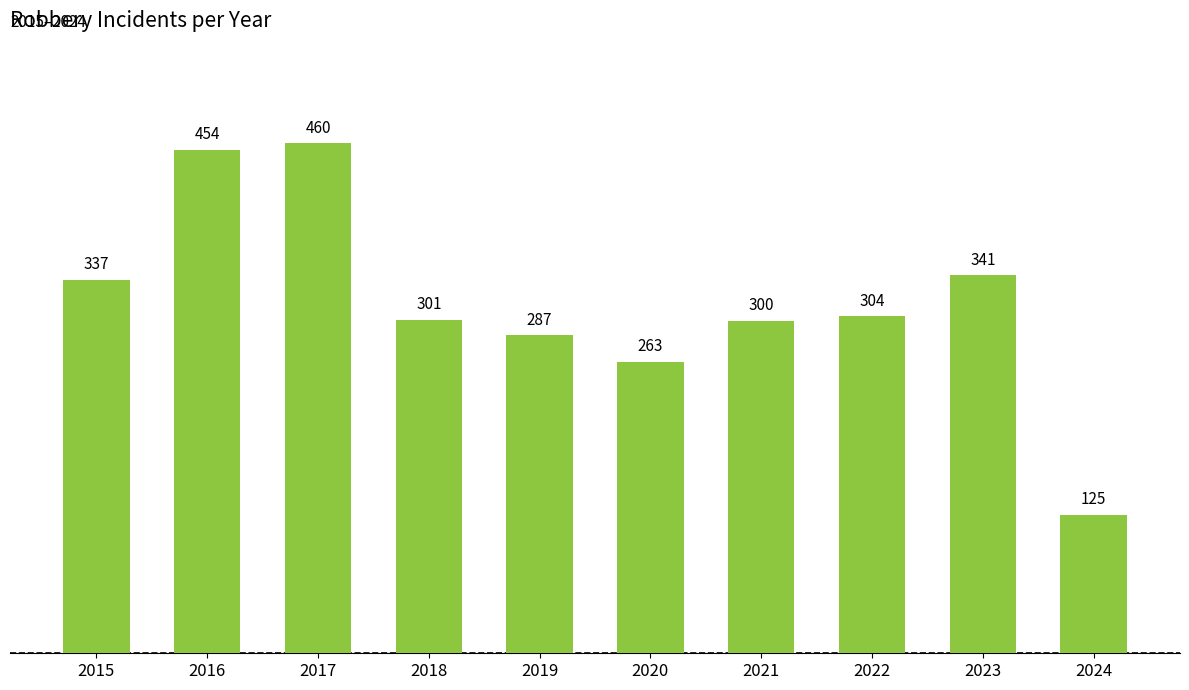

Between 2021 and 2019, which is larger?

2021